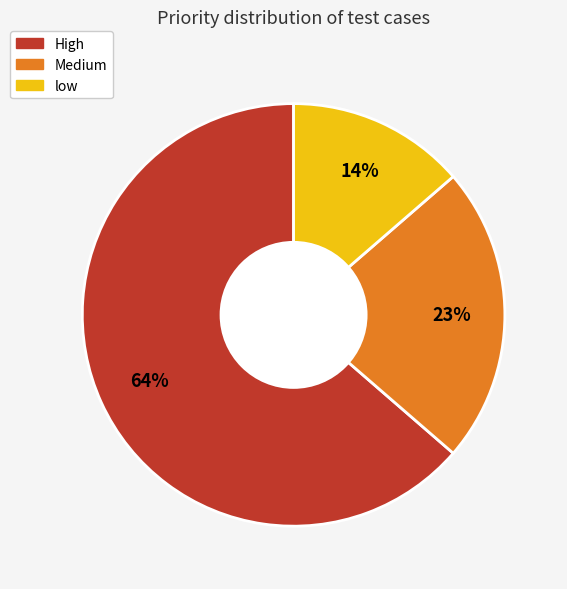

To the nearest percent, what portion does low represent?

14%